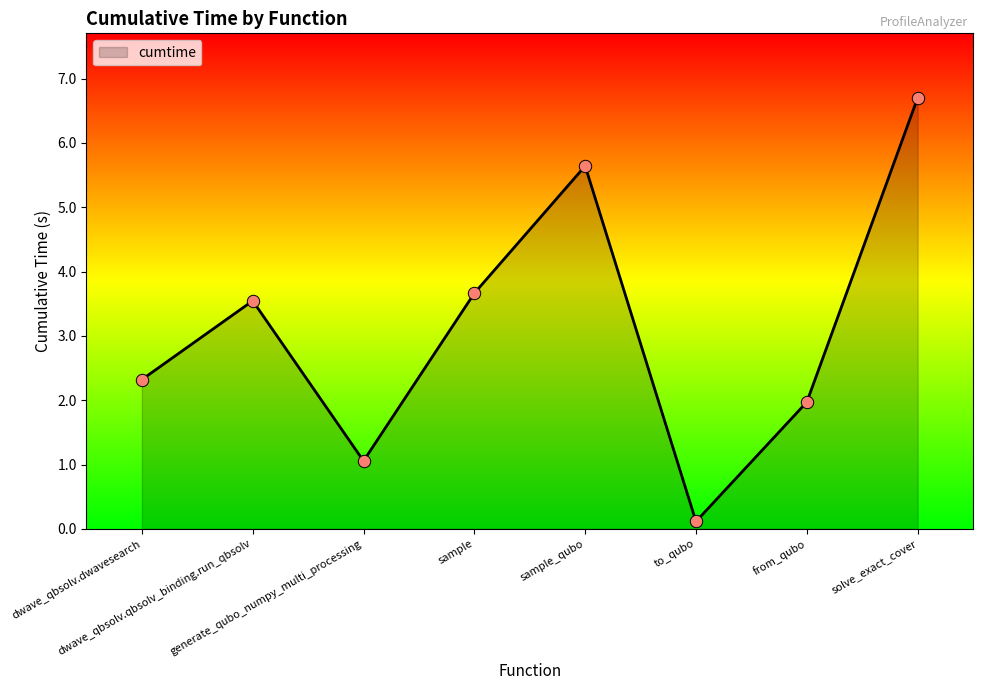

What is the change in value from generate_qubo_numpy_multi_processing to solve_exact_cover?

+5.6